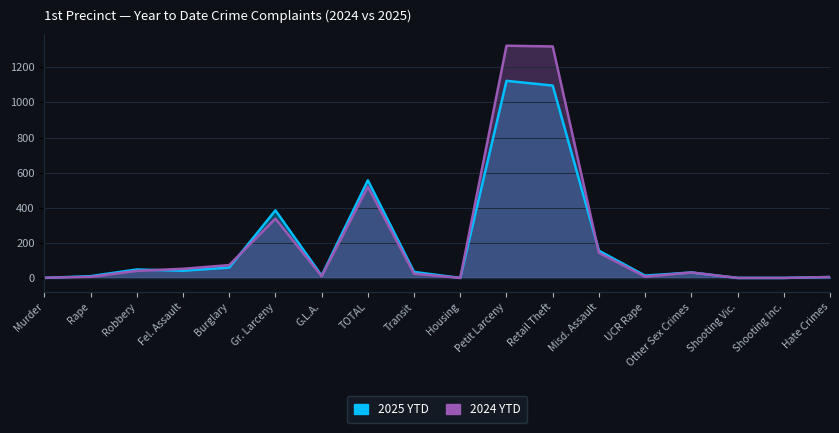

What is the label of the 4th point from the left?

Fel. Assault